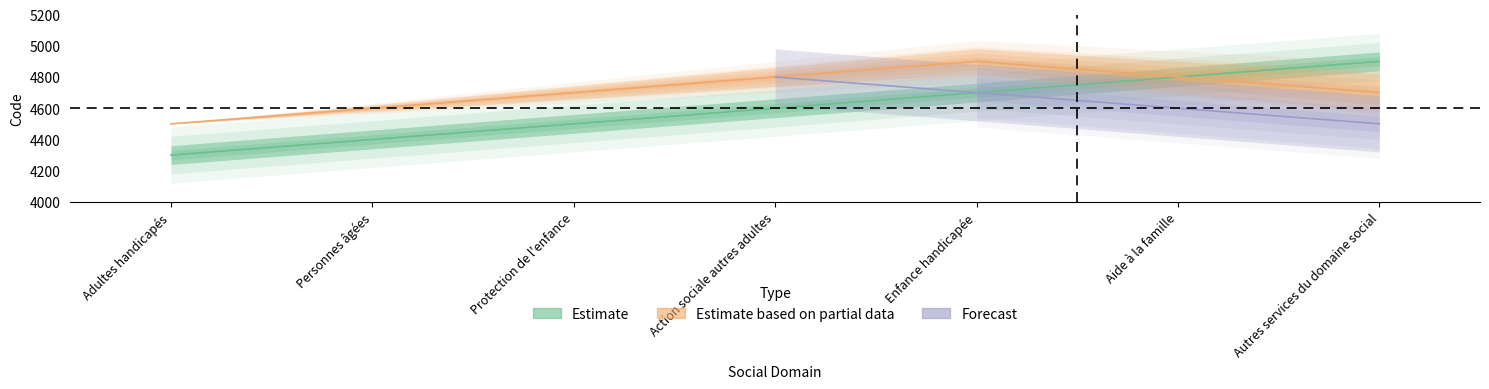

What is the sum of all Estimate values?

32200